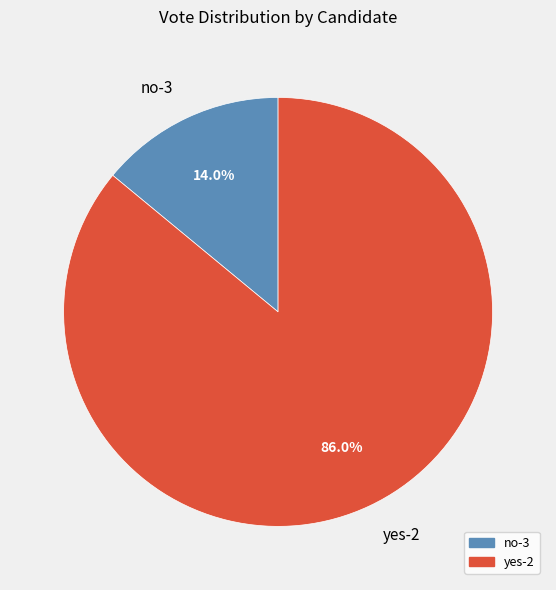

What percentage is the no-3 slice, to the nearest percent?

14%